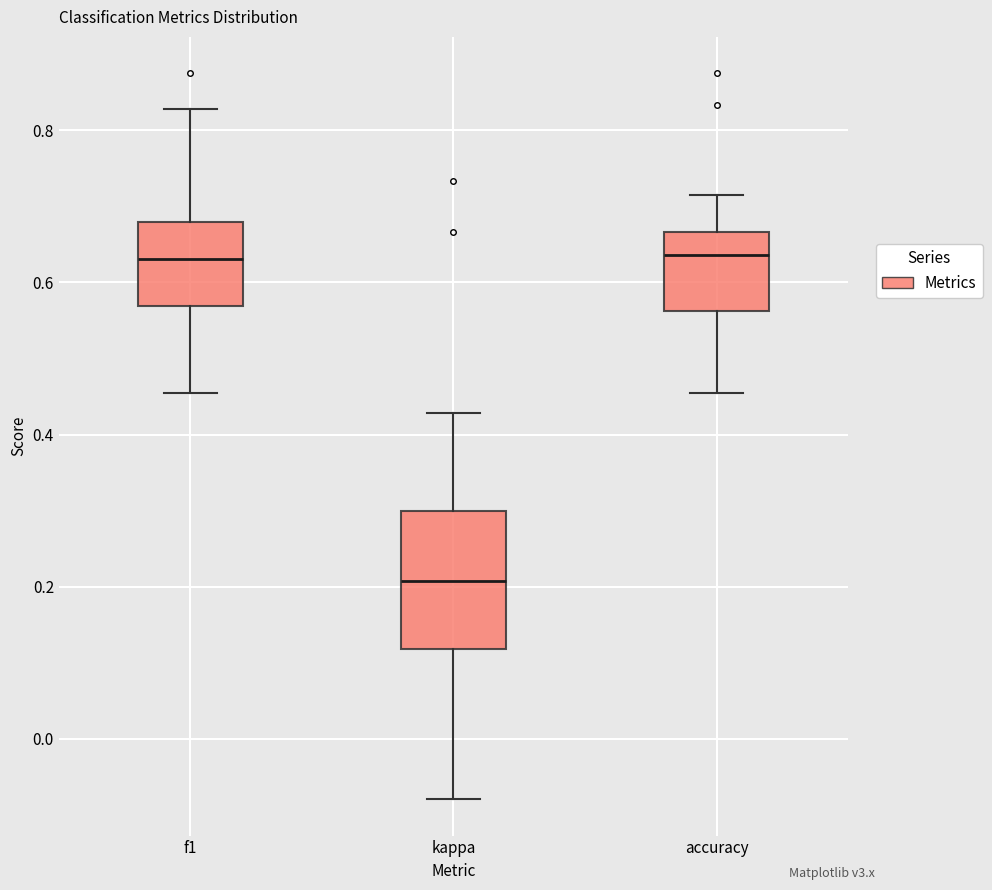

Reading left to right, transcribe this box plot: for each box, give where its median line is, the range the box spans, and where its two whiskers end, as read against the y-axis. The values are not printed on the chart, so give them approximately, as read against the axis.

f1: median 0.64, box 0.56 to 0.68, whiskers 0.46 to 0.82
kappa: median 0.20, box 0.12 to 0.30, whiskers -0.08 to 0.42
accuracy: median 0.64, box 0.56 to 0.66, whiskers 0.46 to 0.72